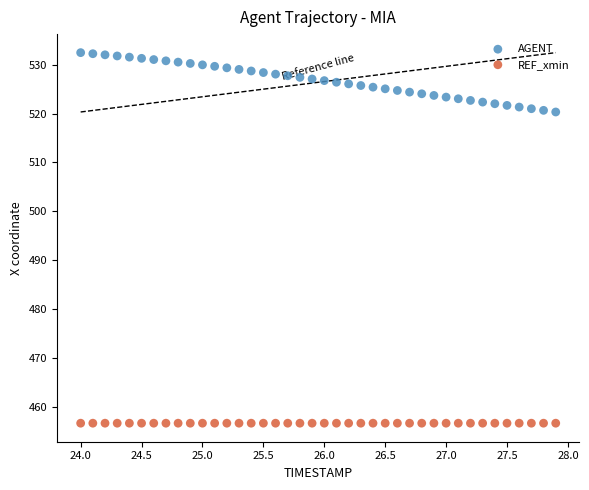

Which series reaches the minimum Y coordinate?

REF_xmin